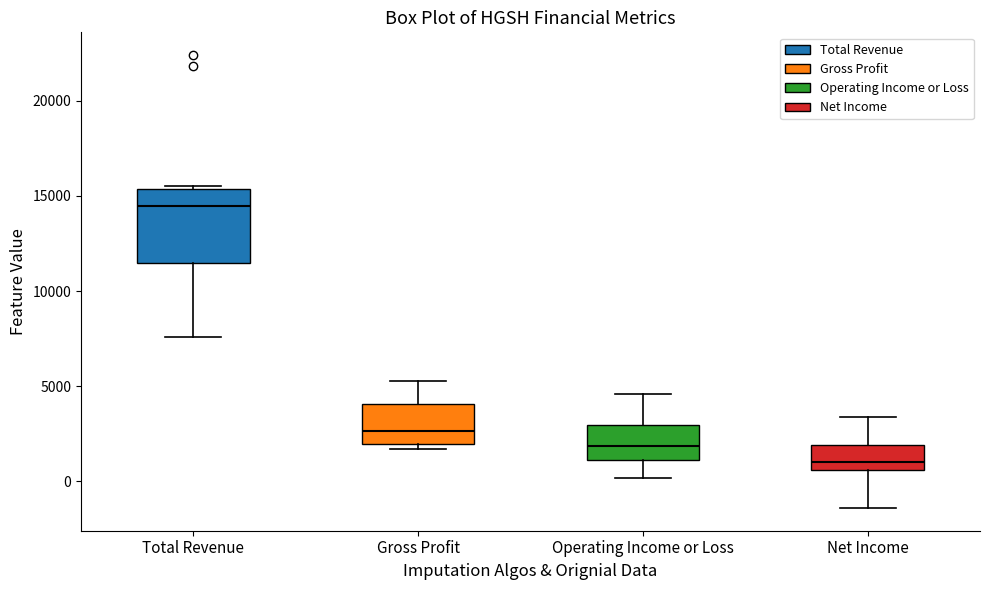

Reading left to right, read every box against the y-axis: the position of its median line, the range the box covers, and the ends of its whiskers. The values are not printed on the chart, so give them approximately, as read against the axis.

Total Revenue: median 14500, box 11500 to 15500, whiskers 7500 to 15500
Gross Profit: median 2500, box 2000 to 4000, whiskers 1500 to 5500
Operating Income or Loss: median 2000, box 1000 to 3000, whiskers 0 to 4500
Net Income: median 1000, box 500 to 2000, whiskers -1500 to 3500